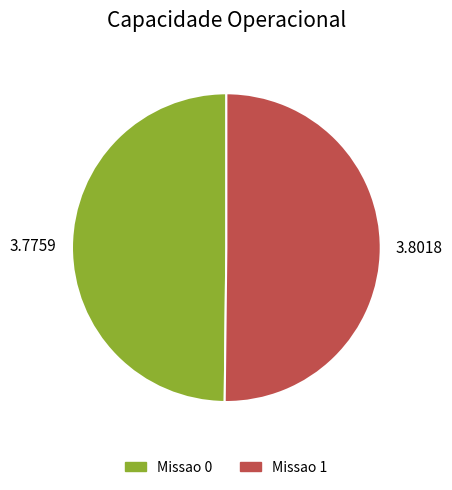

Is it true that Missao 1 is 50% of the pie?

True